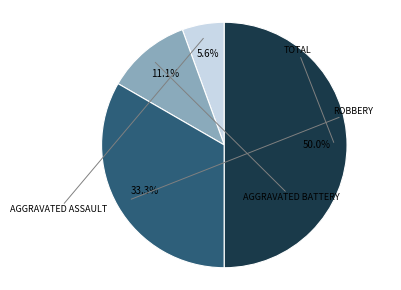

How many slices are in this pie chart?

4